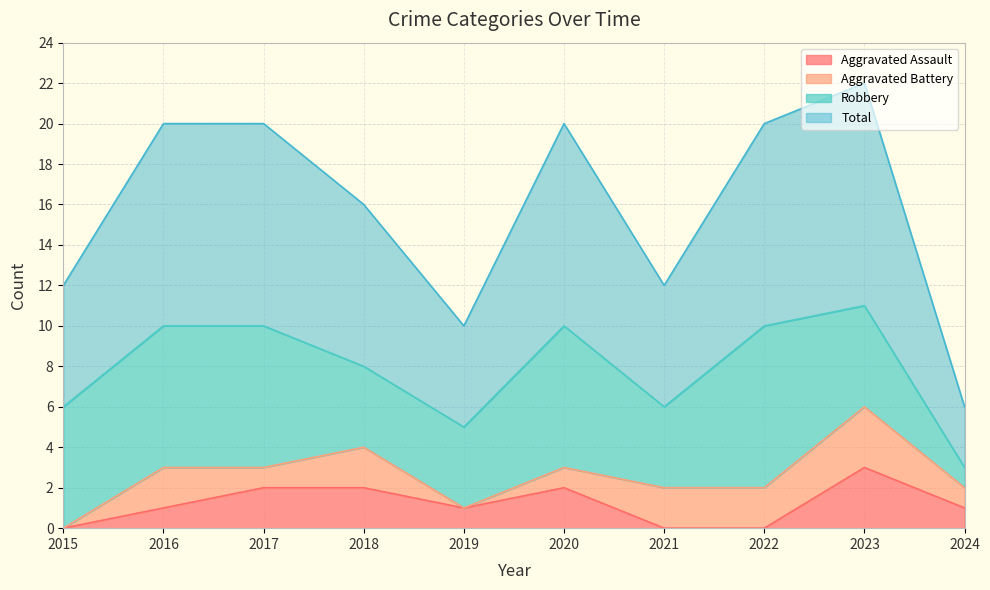

The Total series shows 8 at 2018. True or false?

True